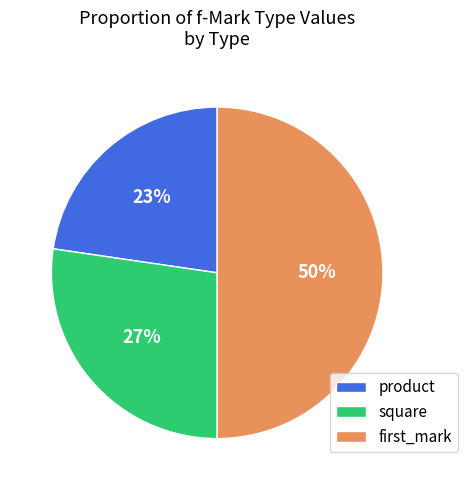

Between square and first_mark, which is larger?

first_mark